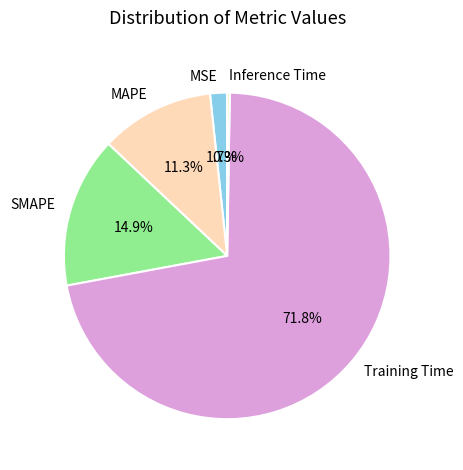

To the nearest percent, what is the combined percentage of Training Time and MSE?

74%